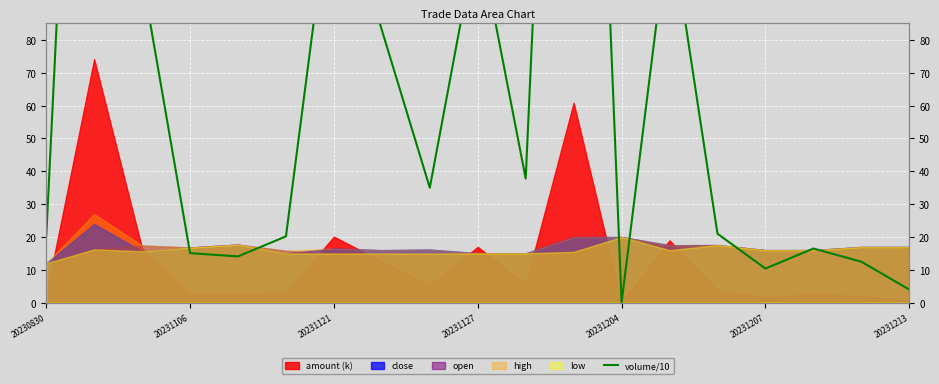

What is the sum of all values?

1430.3